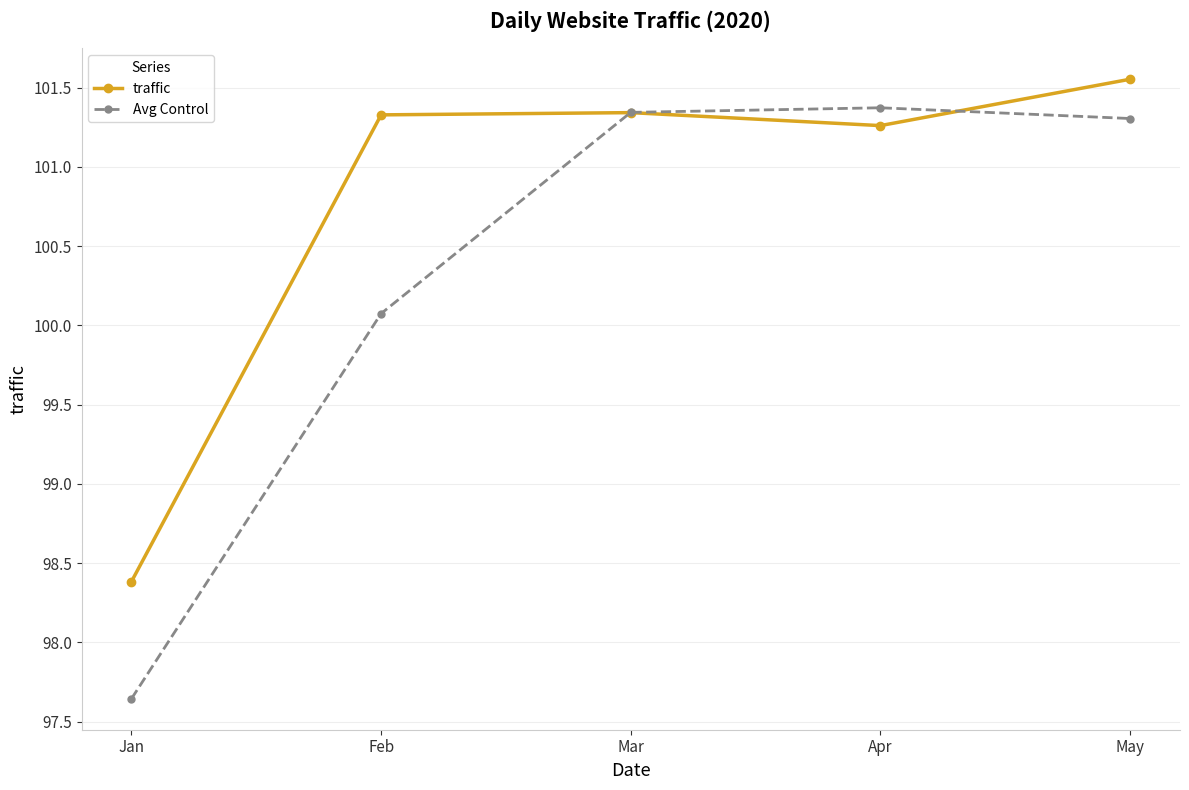

Where does the traffic series first go above 101?

Feb